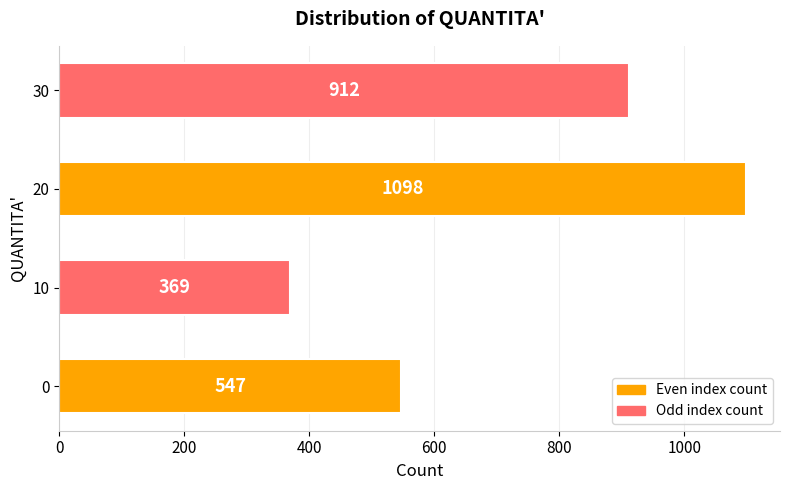

List the labels in order of value, smallest first.

10, 0, 30, 20